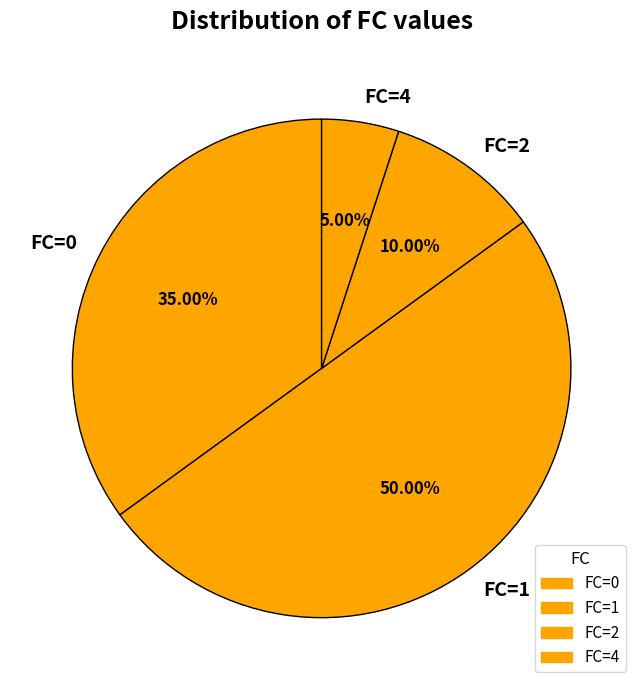

To the nearest percent, what portion does FC=2 represent?

10%